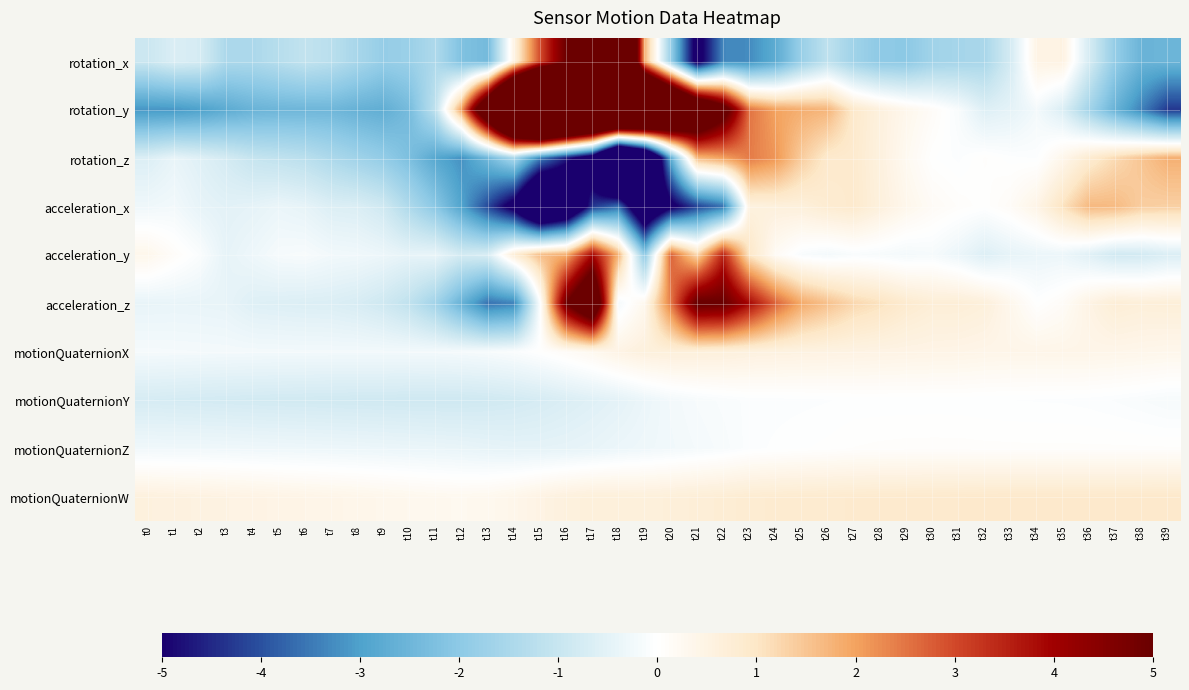

Which series changed the most between t0 and t23?

rotation_y